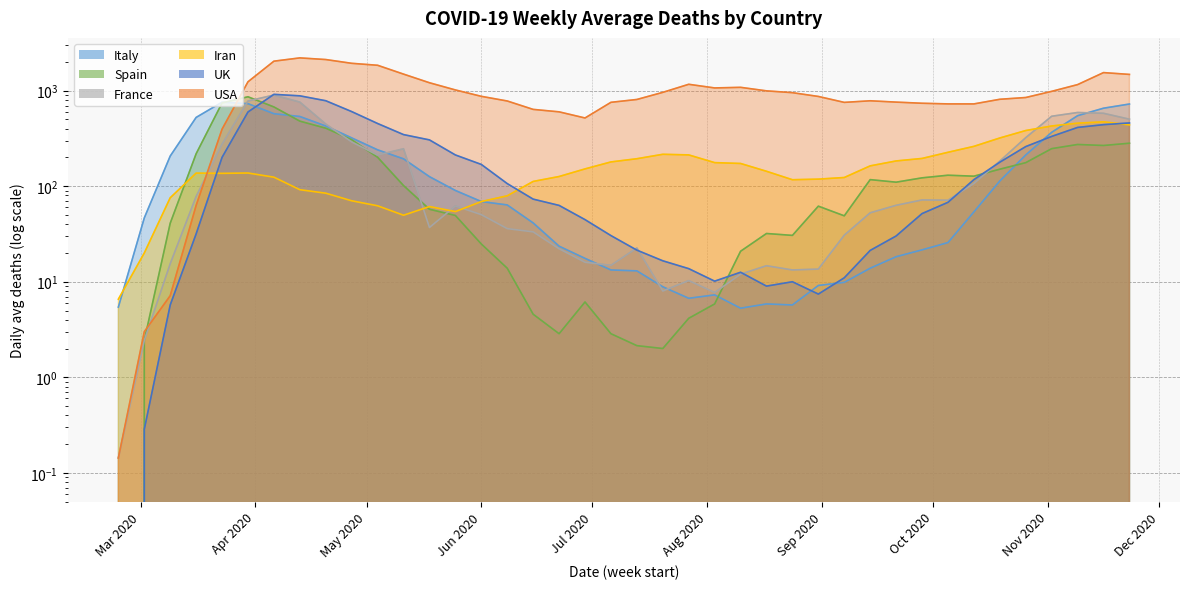

Rank the categories by Iran value from lowest to highest.

2020-02-24, 2020-03-02, 2020-05-11, 2020-05-25, 2020-05-18, 2020-05-04, 2020-06-01, 2020-04-27, 2020-03-09, 2020-06-08, 2020-04-20, 2020-04-13, 2020-06-15, 2020-08-24, 2020-08-31, 2020-09-07, 2020-04-06, 2020-06-22, 2020-03-23, 2020-03-16, 2020-03-30, 2020-08-17, 2020-06-29, 2020-09-14, 2020-08-10, 2020-08-03, 2020-07-06, 2020-09-21, 2020-07-13, 2020-09-28, 2020-07-27, 2020-07-20, 2020-10-05, 2020-10-12, 2020-10-19, 2020-10-26, 2020-11-02, 2020-11-23, 2020-11-09, 2020-11-16